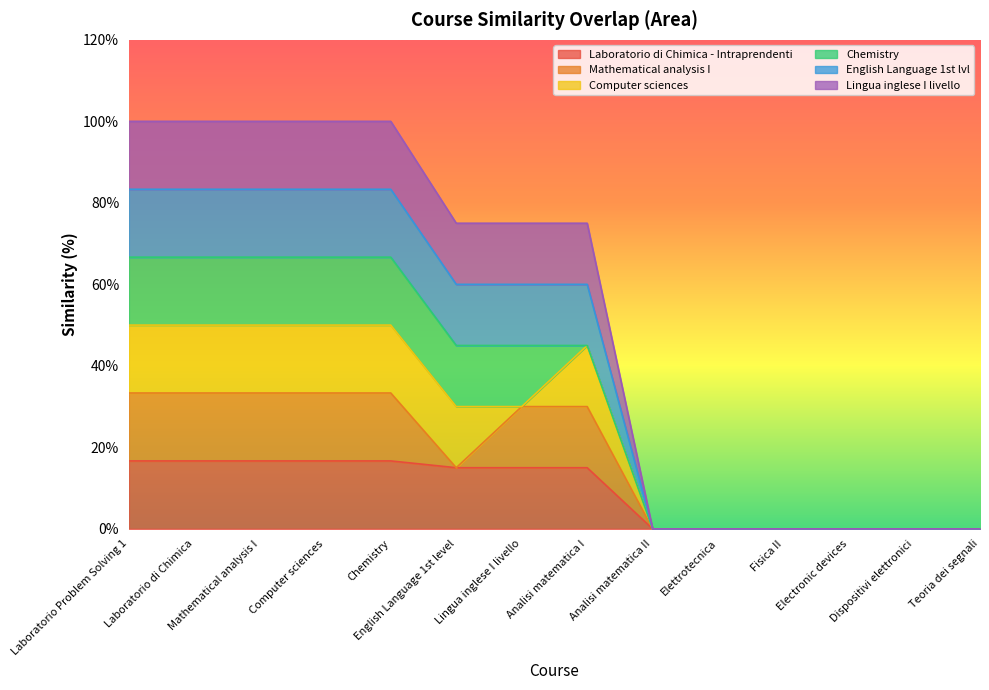

How many positive values does the Laboratorio_di_Chimica_-_Intraprendenti series have?

8